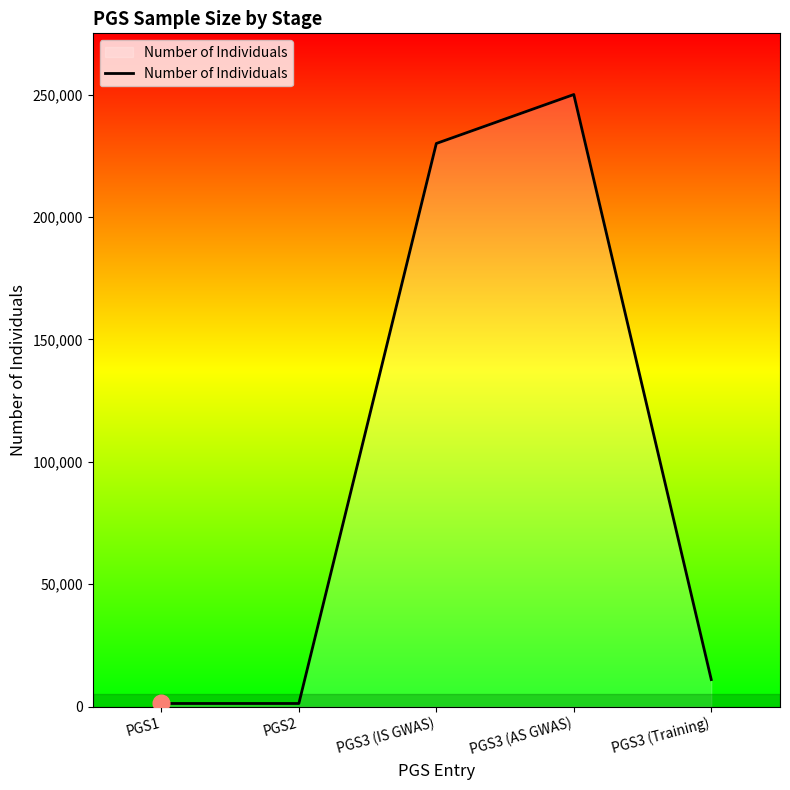

Reading right to left, list all the values displayed in this chart.

PGS3 (Training)=11000	PGS3 (AS GWAS)=250000	PGS3 (IS GWAS)=230000	PGS2=1234	PGS1=1234